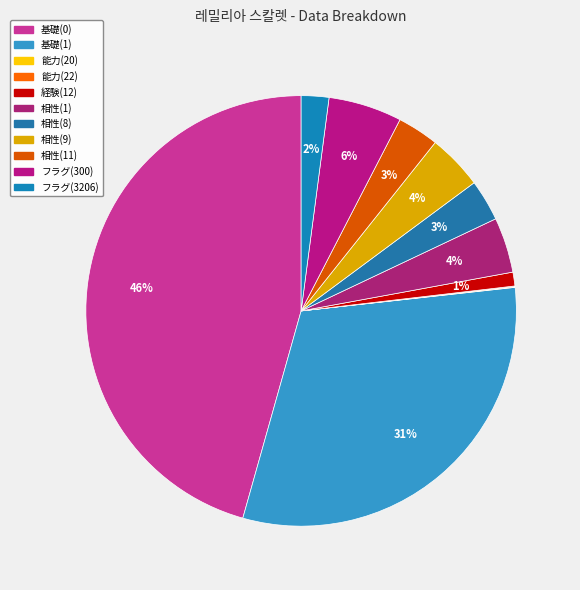

Rank the categories by value from lowest to highest.

能力(20), 能力(22), 経験(12), フラグ(3206), 相性(8), 相性(11), 相性(1), 相性(9), フラグ(300), 基礎(1), 基礎(0)